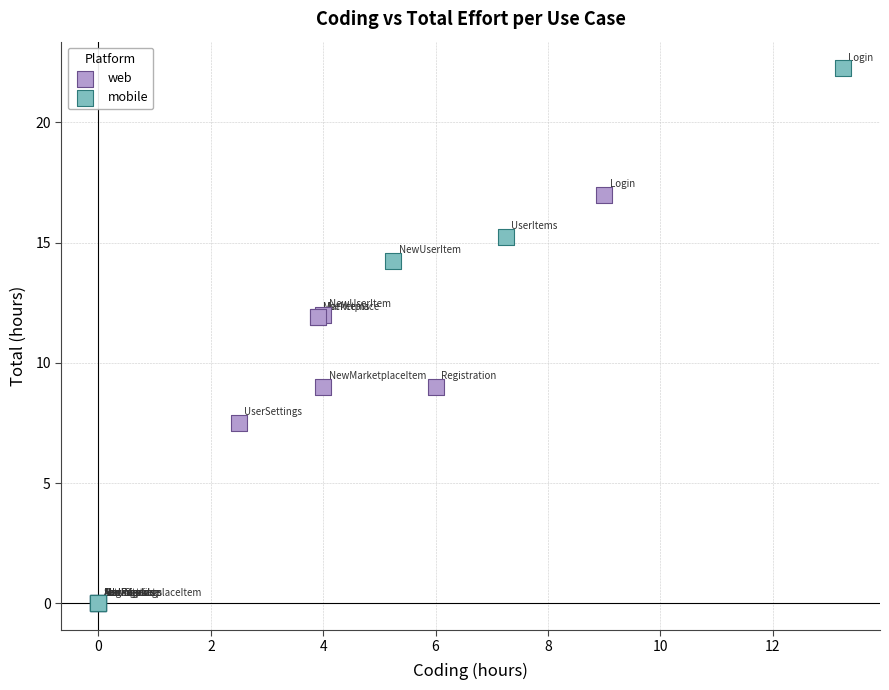

Which series reaches the maximum Y coordinate?

mobile